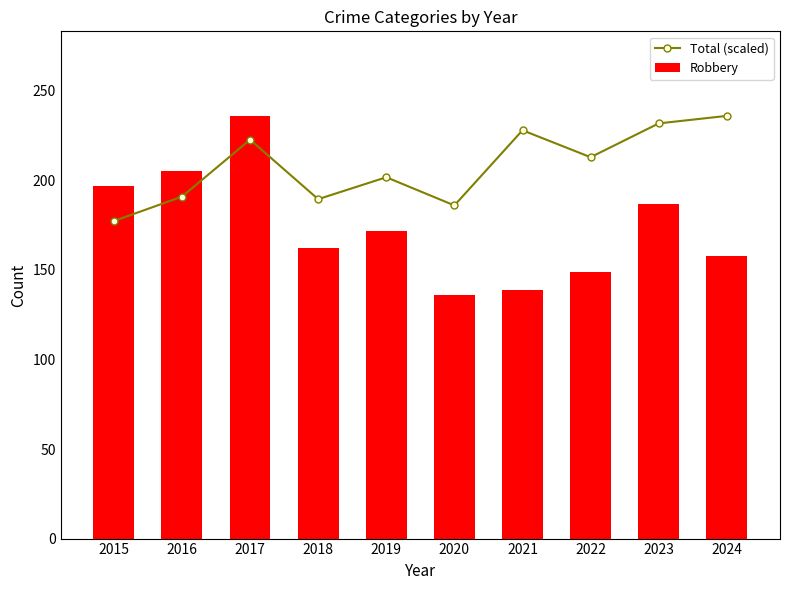

List the labels in order of Robbery value, smallest first.

2020, 2021, 2022, 2024, 2018, 2019, 2023, 2015, 2016, 2017